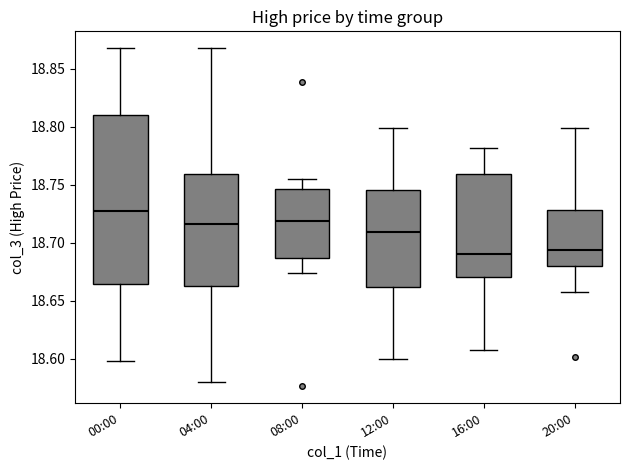

Where does the lower whisker of the box for 16:00 end on the y-axis? The values are not printed on the chart, so give them approximately, as read against the axis.

18.610